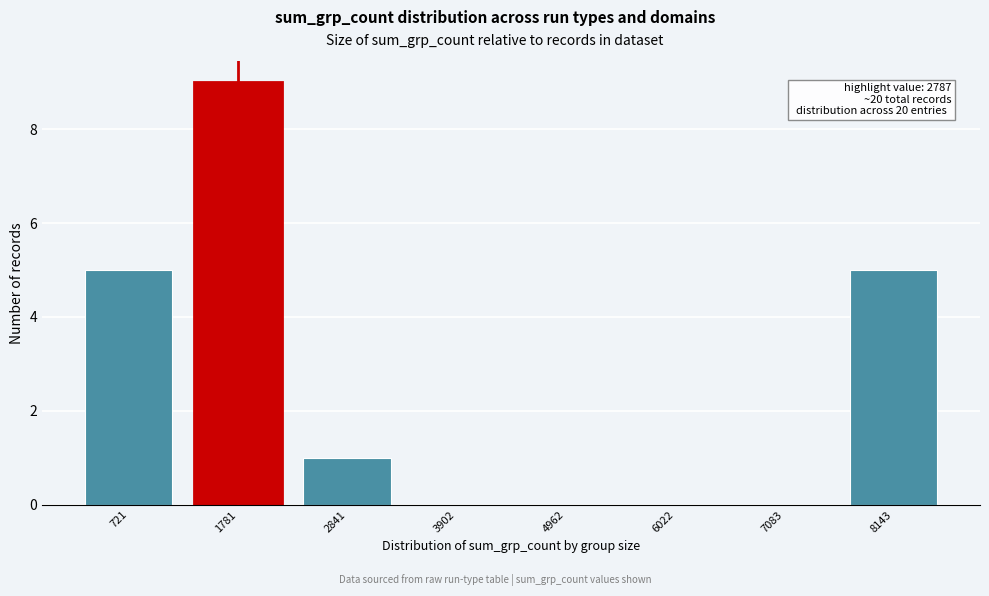

Reading left to right, transcribe all the data shown in this chart.

721=5	1781=9	2841=1	3902=0	4962=0	6022=0	7083=0	8143=5